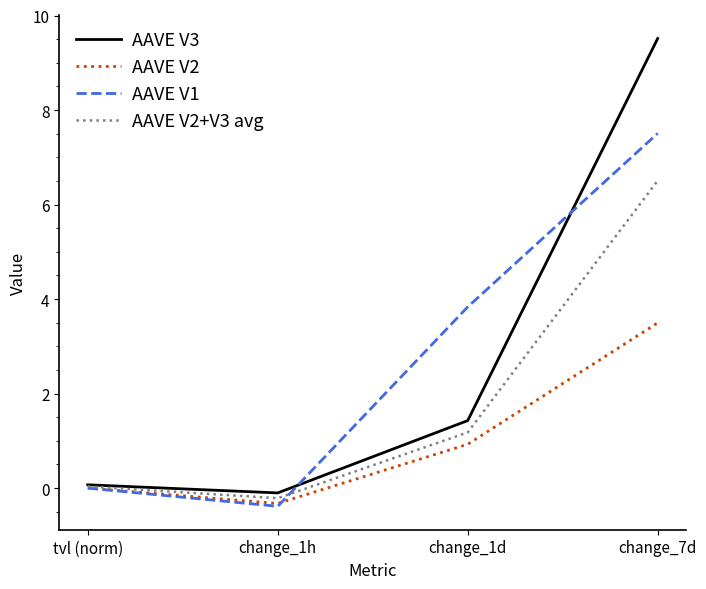

The AAVE V3 series shows 4.1 at change_7d. True or false?

False